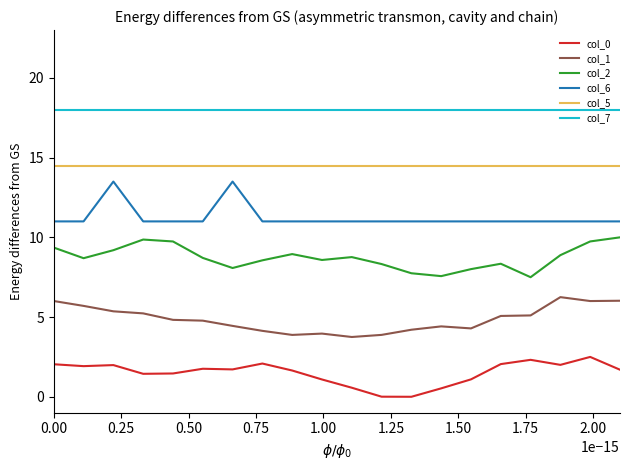

True or false: col_0 and col_2 cross at least once.

False